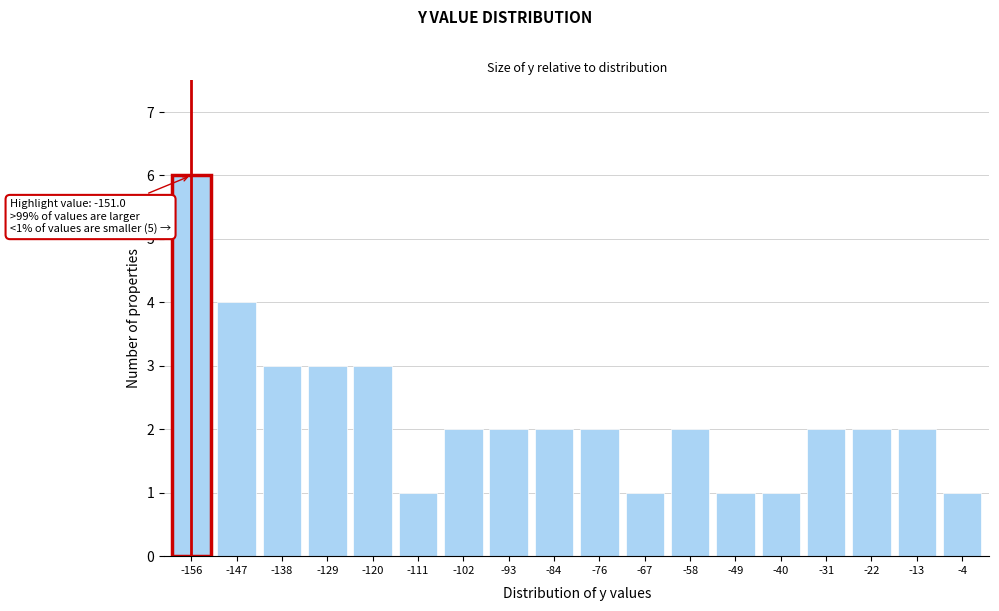

Reading left to right, what are all the values shown in this chart?

-156=6	-147=4	-138=3	-129=3	-120=3	-111=1	-102=2	-93=2	-84=2	-76=2	-67=1	-58=2	-49=1	-40=1	-31=2	-22=2	-13=2	-4=1